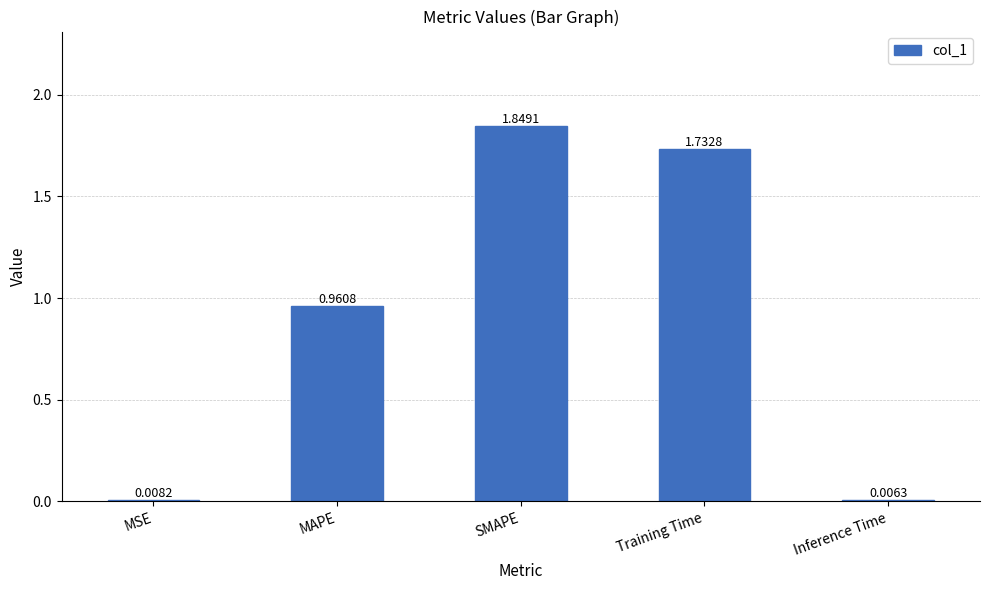

Are the bars grouped side by side (vs. stacked)?

No